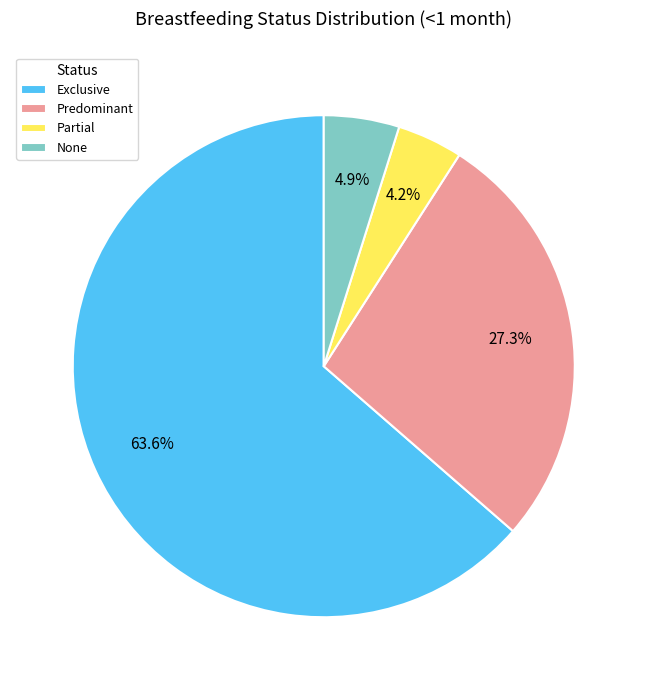

Is there a majority slice in this chart?

Yes